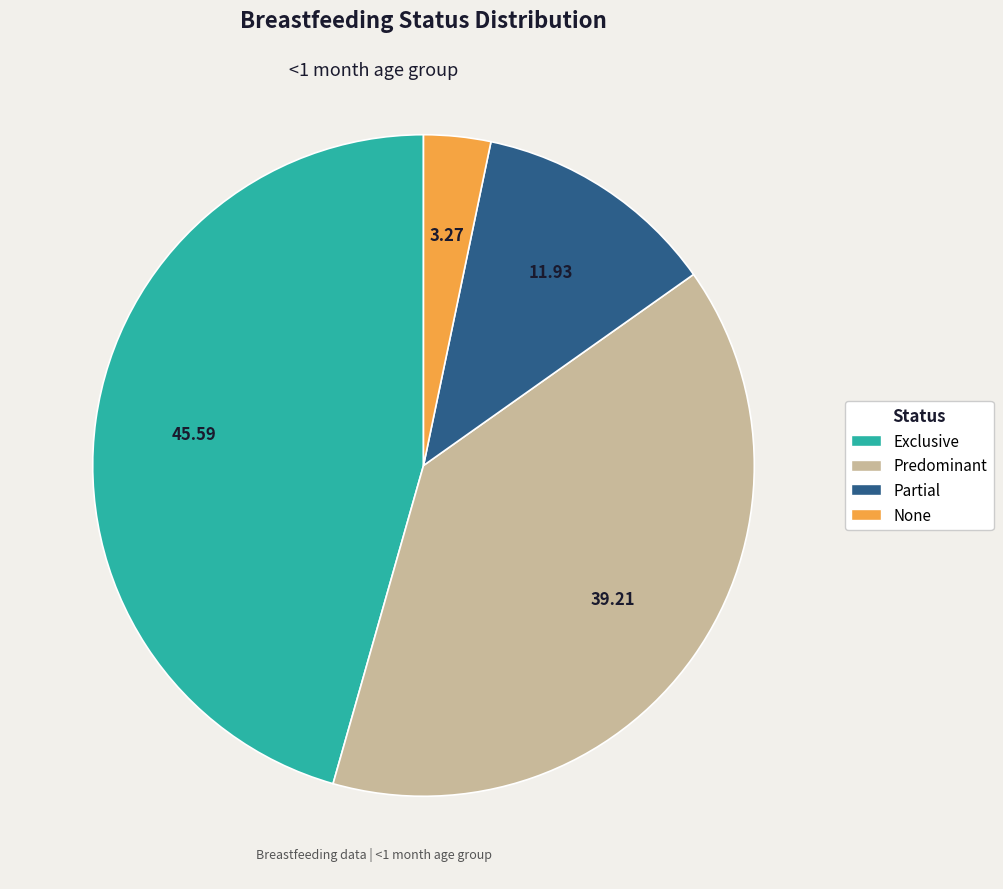

The None slice represents 11% of the pie. True or false?

False